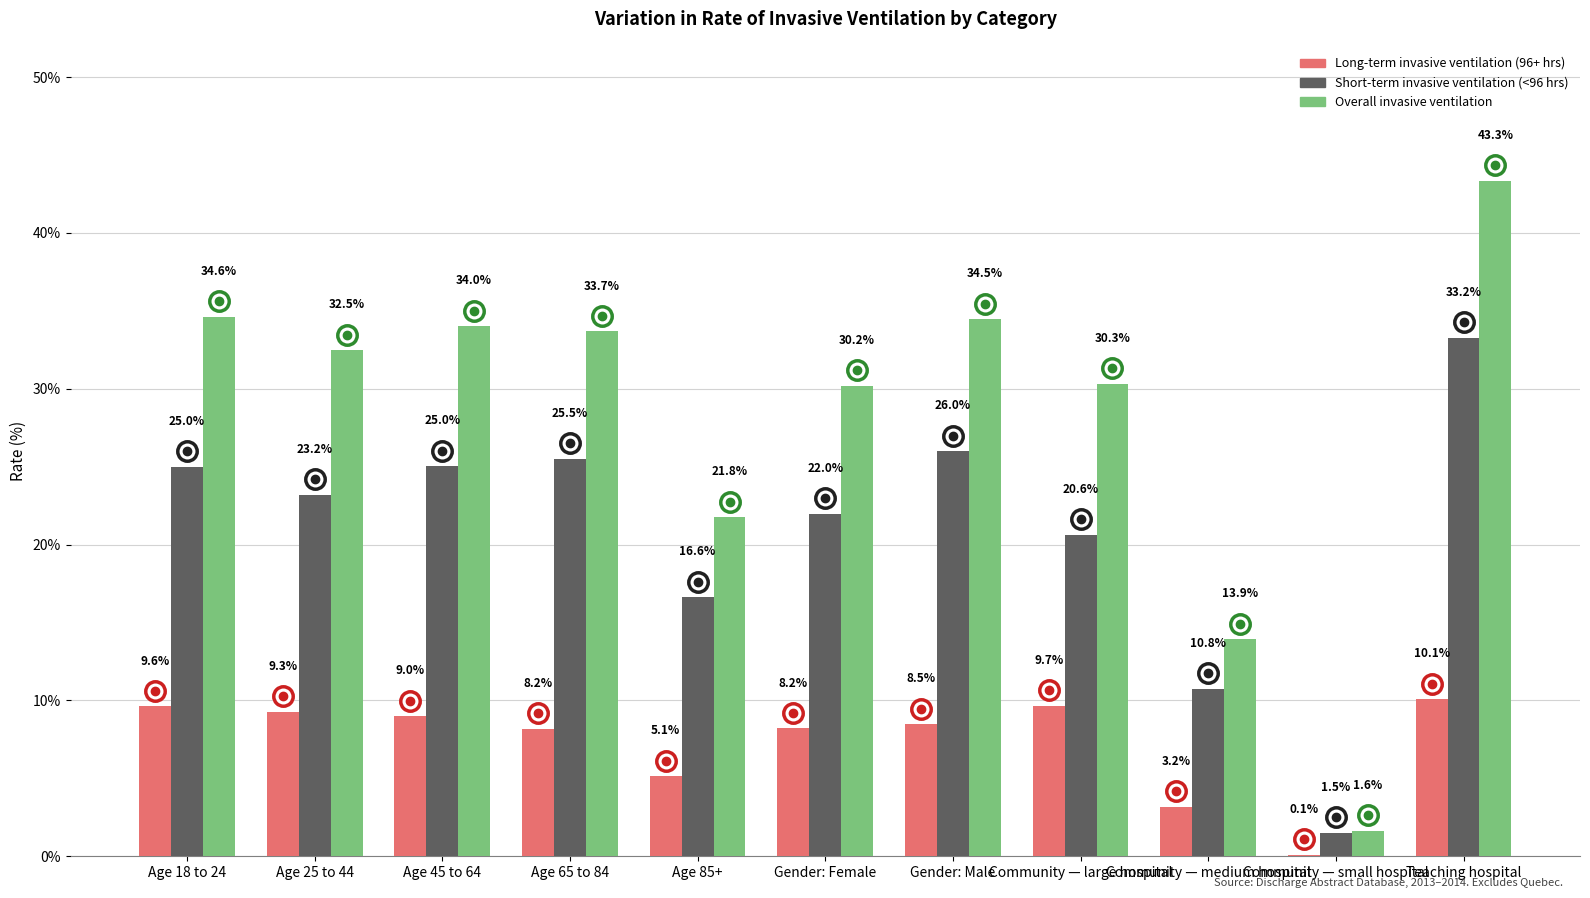

Which series has the widest spread of values?

Overall invasive ventilation